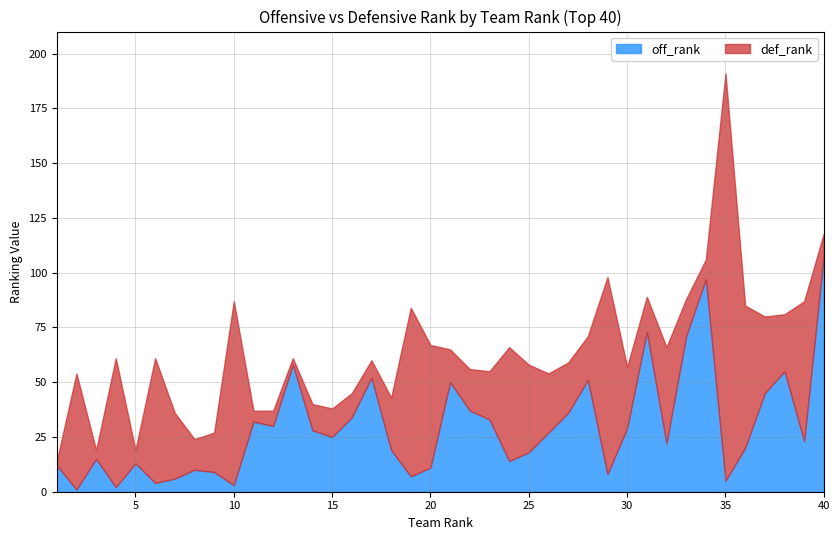

Is the value of off_rank at 22 greater than the value of def_rank at 18?

Yes